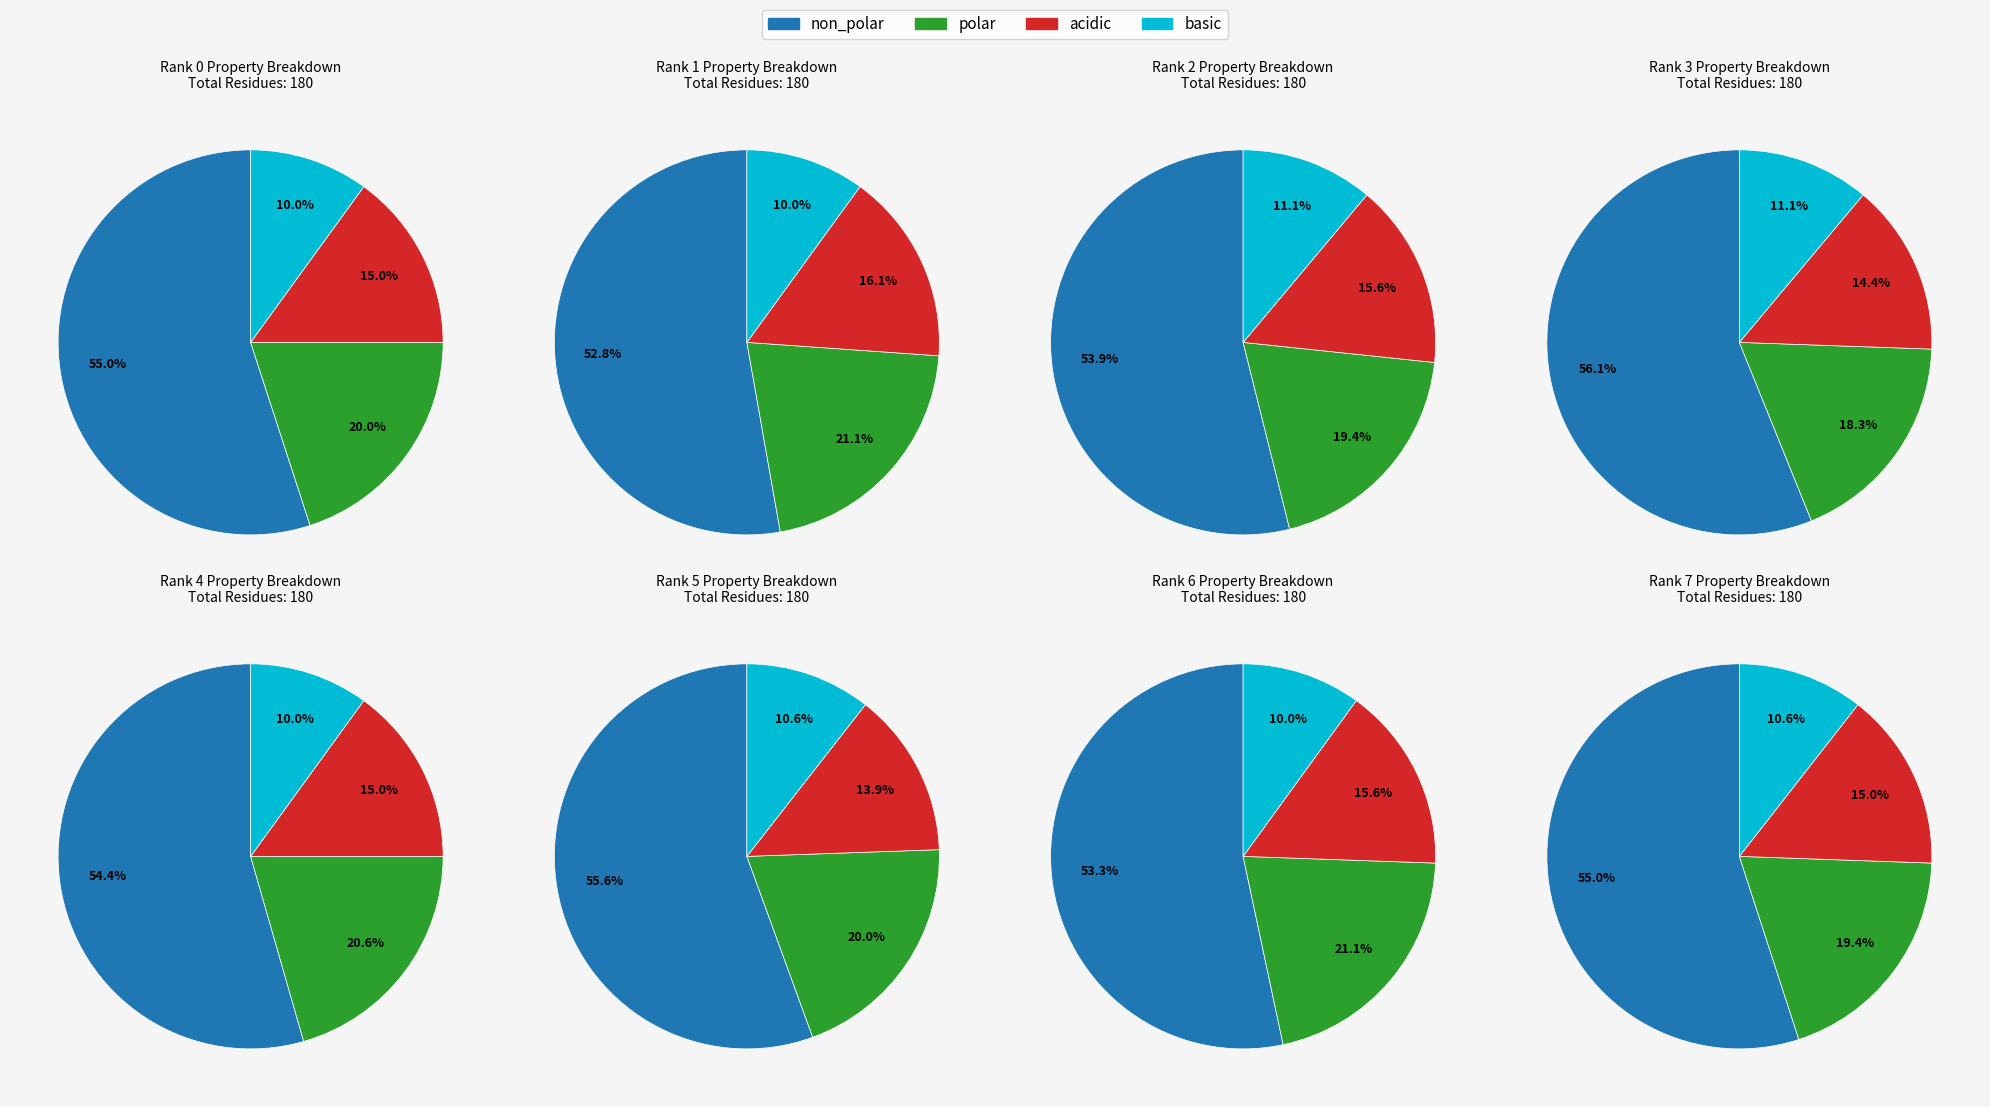

To the nearest percent, what is the difference between the polar and non_polar slice percentages?

35%